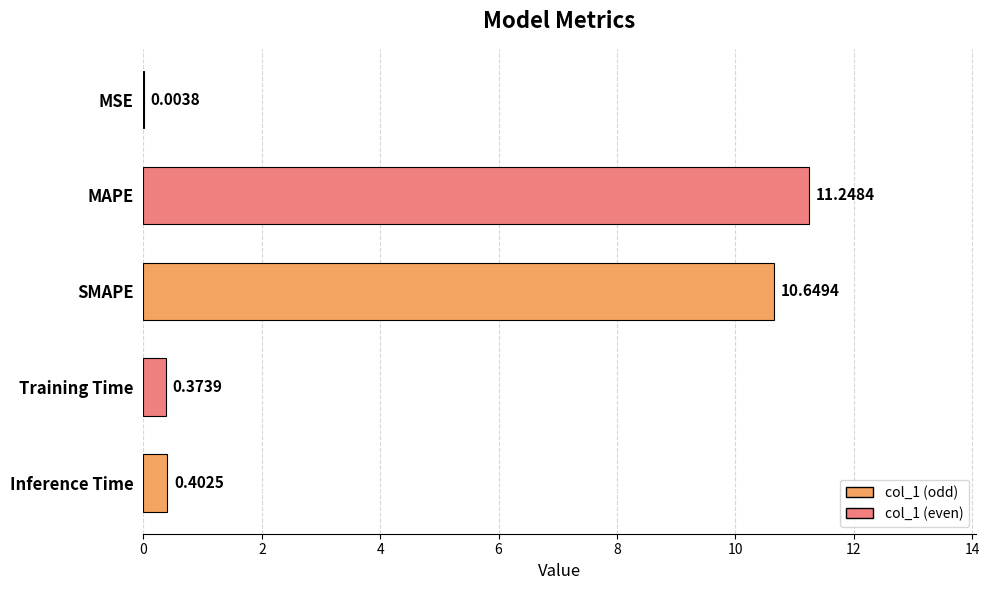

What is the maximum value shown in the chart?

11.2